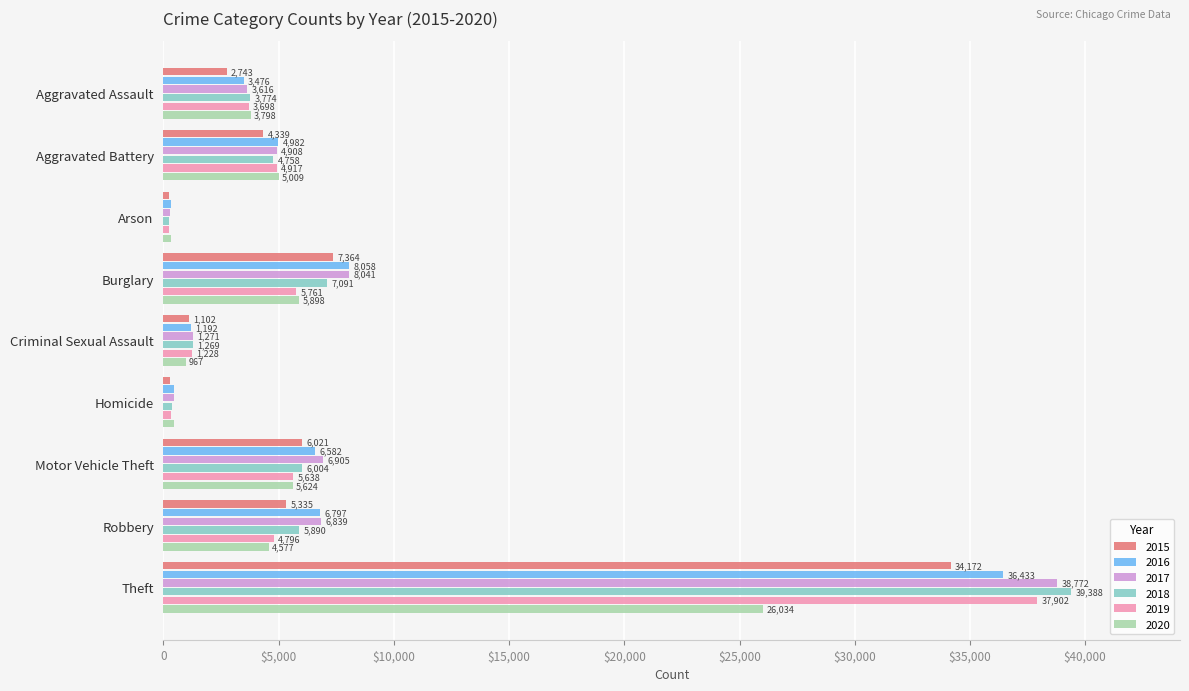

Which series has the largest total across all categories?

2017